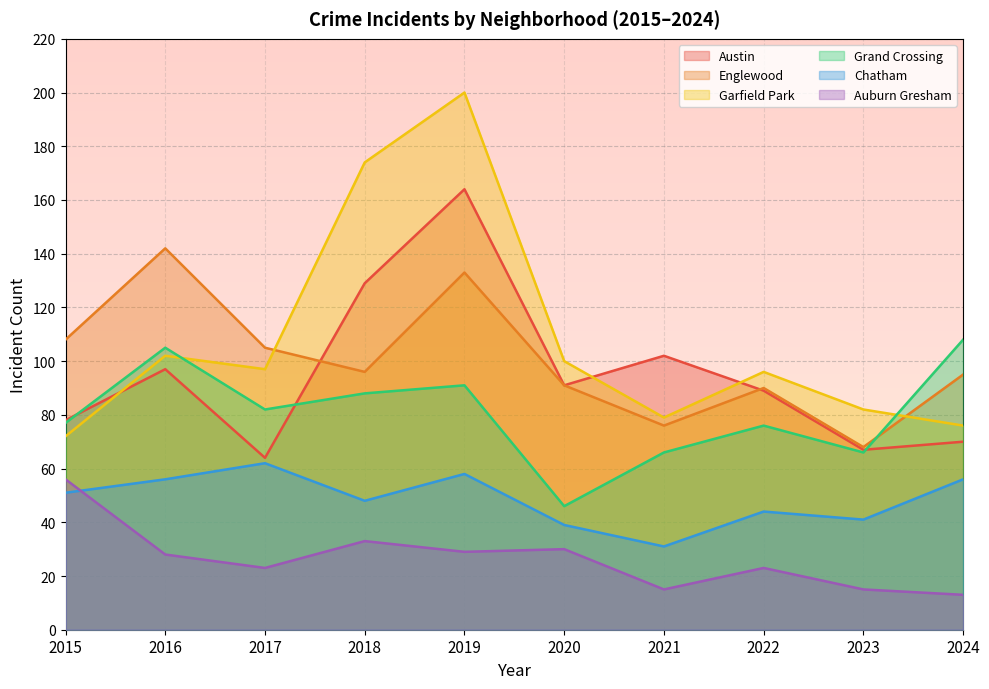

What is the value of the Austin point at the 4th from the left?

129